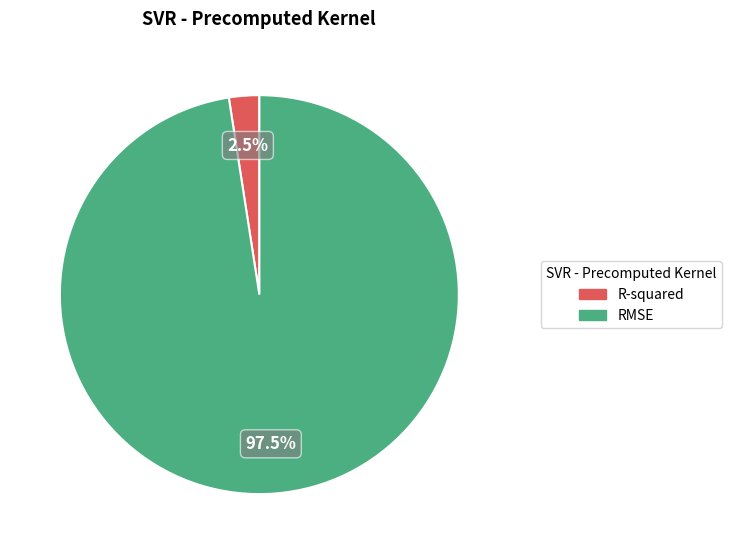

To the nearest percent, what is the difference between the largest and smallest slice percentages?

95%